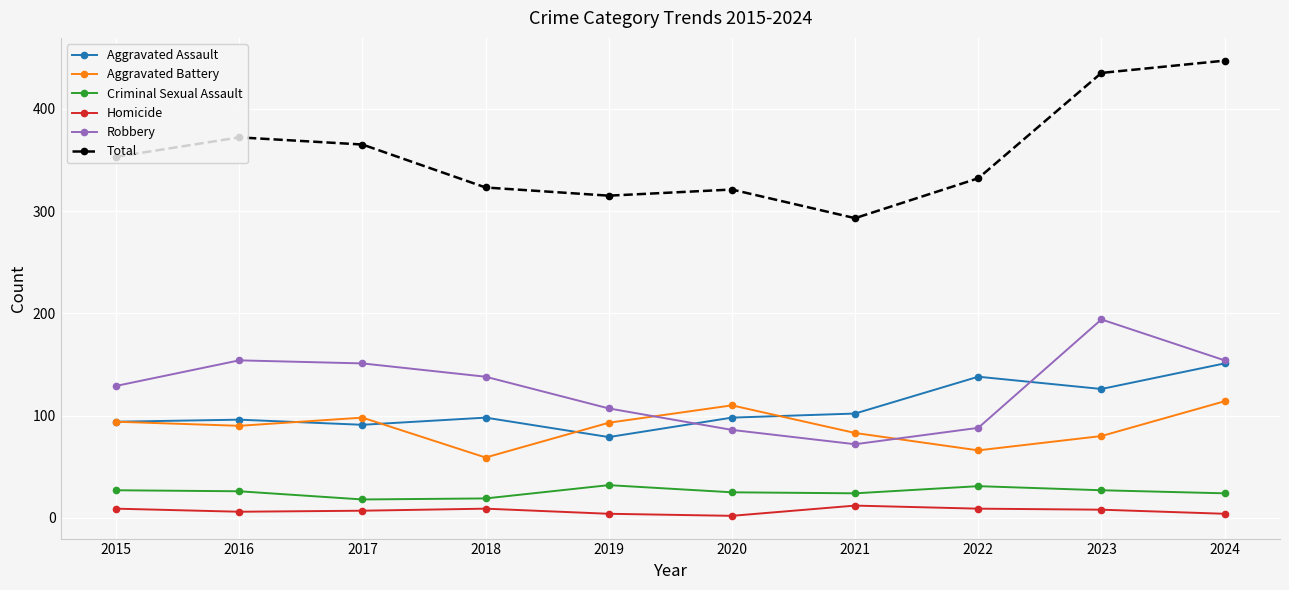

Is the value of Criminal Sexual Assault at 2022 greater than the value of Homicide at 2024?

Yes